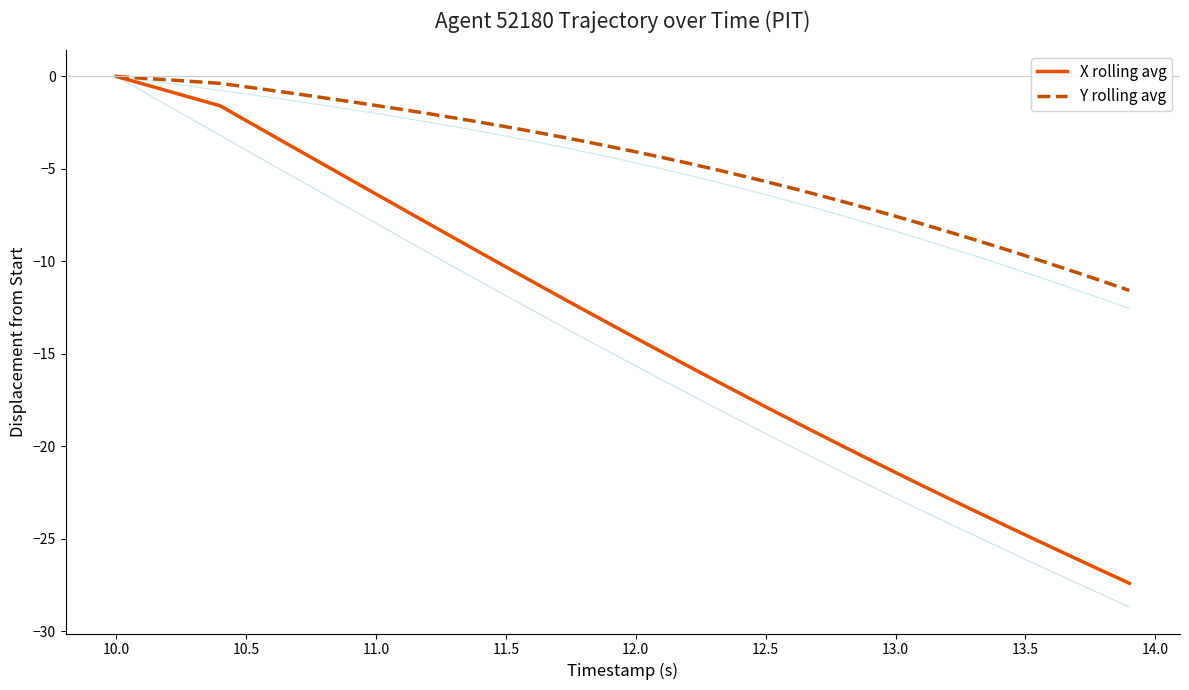

True or false: X rolling avg and Y rolling avg intersect in this chart.

False